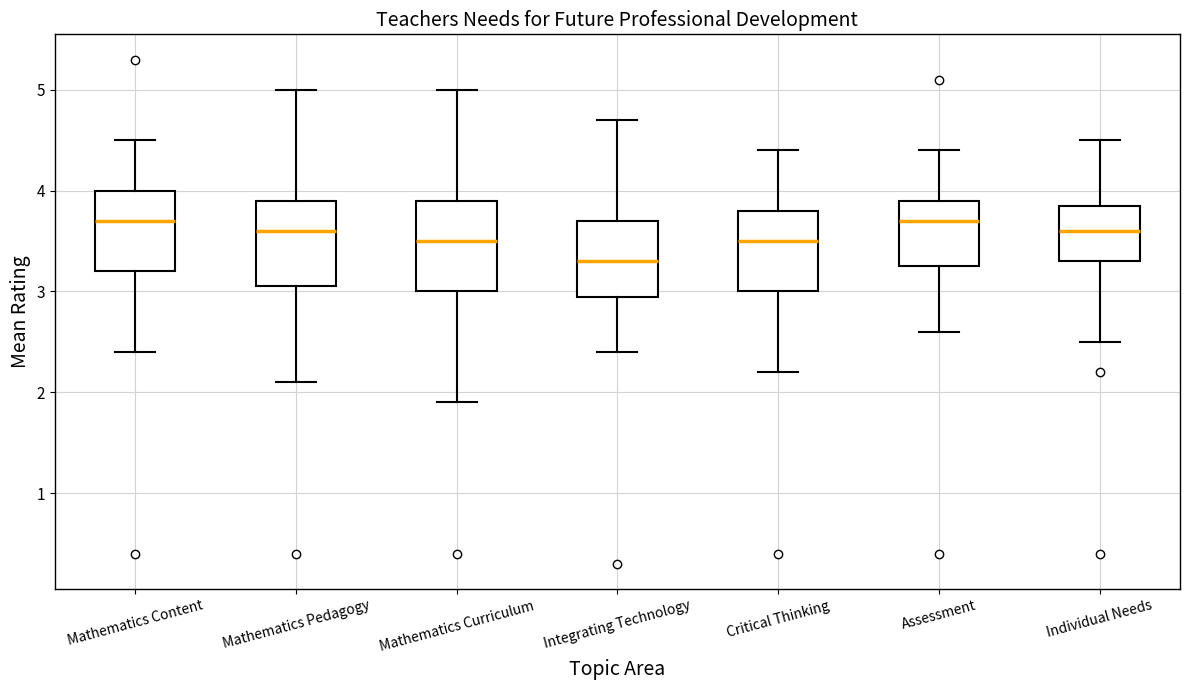

Where does the lower whisker of the box for Individual Needs end on the y-axis? The values are not printed on the chart, so give them approximately, as read against the axis.

2.5